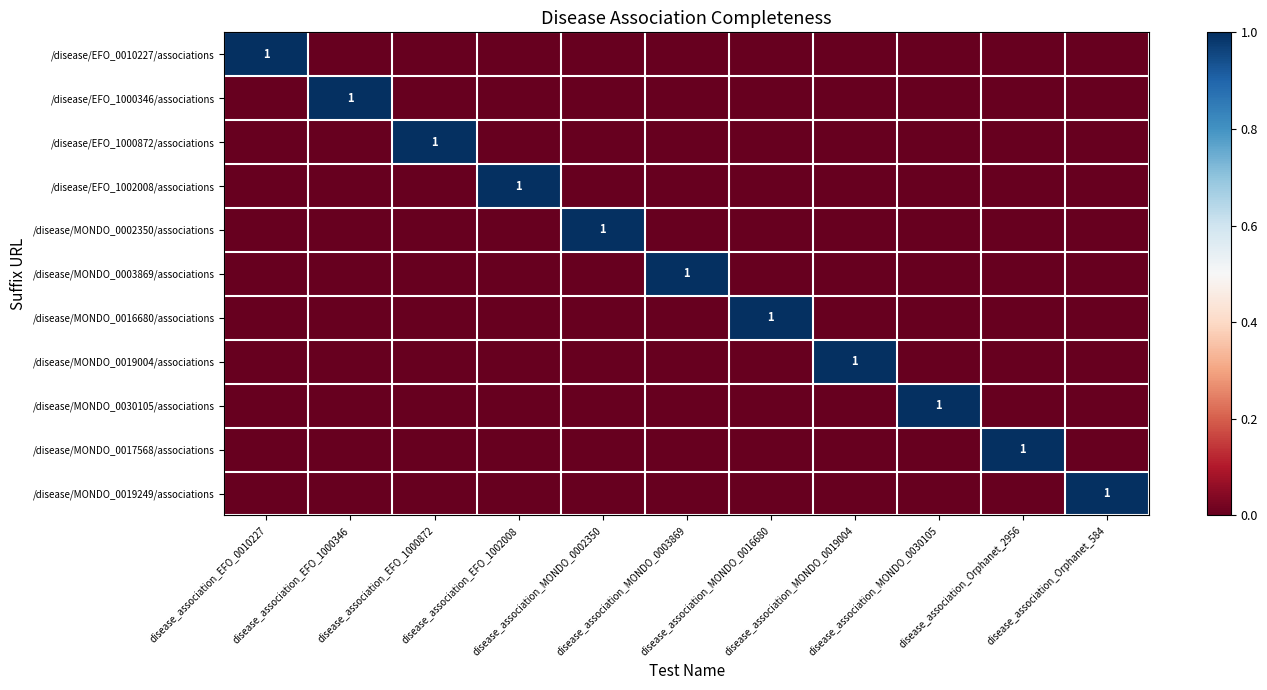

At disease_association_MONDO_0003869, list the series in order from largest to smallest.

/disease/MONDO_0003869/associations, /disease/EFO_0010227/associations, /disease/EFO_1000346/associations, /disease/EFO_1000872/associations, /disease/EFO_1002008/associations, /disease/MONDO_0002350/associations, /disease/MONDO_0016680/associations, /disease/MONDO_0019004/associations, /disease/MONDO_0030105/associations, /disease/MONDO_0017568/associations, /disease/MONDO_0019249/associations